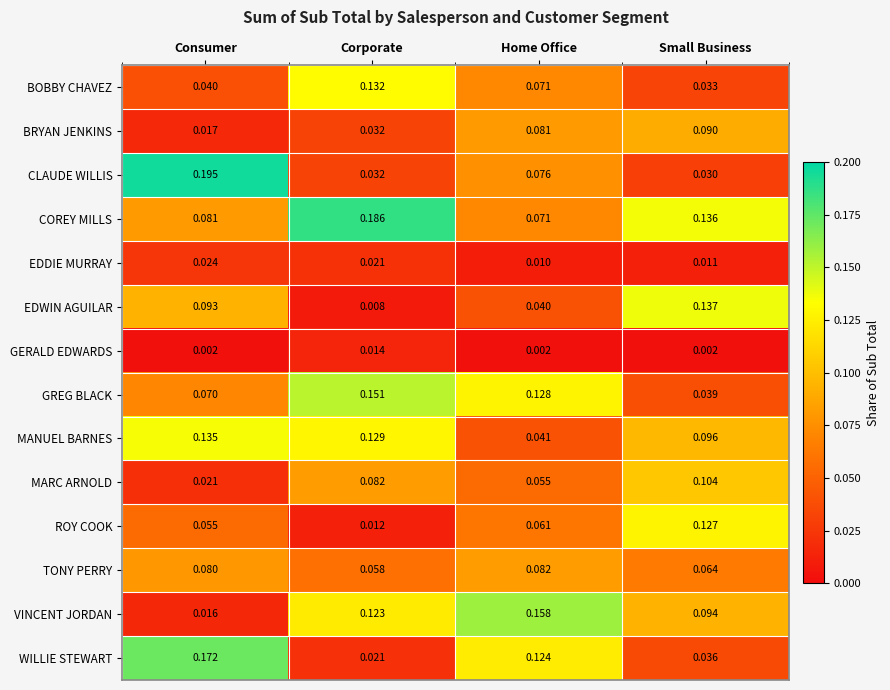

At Small Business, list the series in order from smallest to largest.

GERALD EDWARDS, EDDIE MURRAY, CLAUDE WILLIS, BOBBY CHAVEZ, WILLIE STEWART, GREG BLACK, TONY PERRY, BRYAN JENKINS, VINCENT JORDAN, MANUEL BARNES, MARC ARNOLD, ROY COOK, COREY MILLS, EDWIN AGUILAR